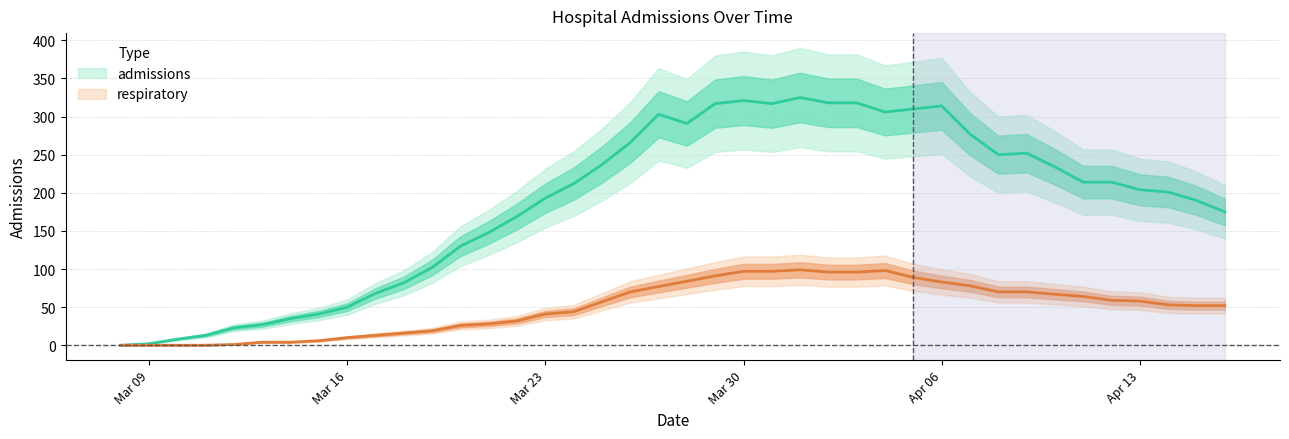

Which series has the largest total across all categories?

admissions